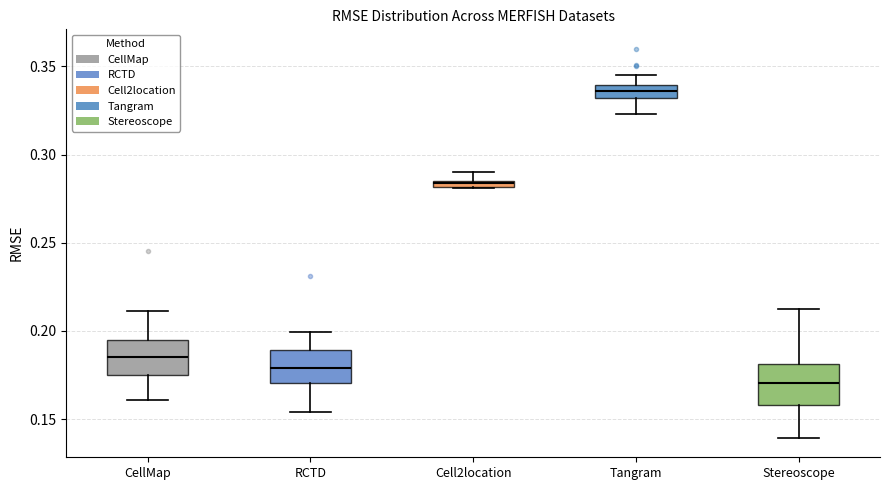

Which box's median line is the highest?

Tangram